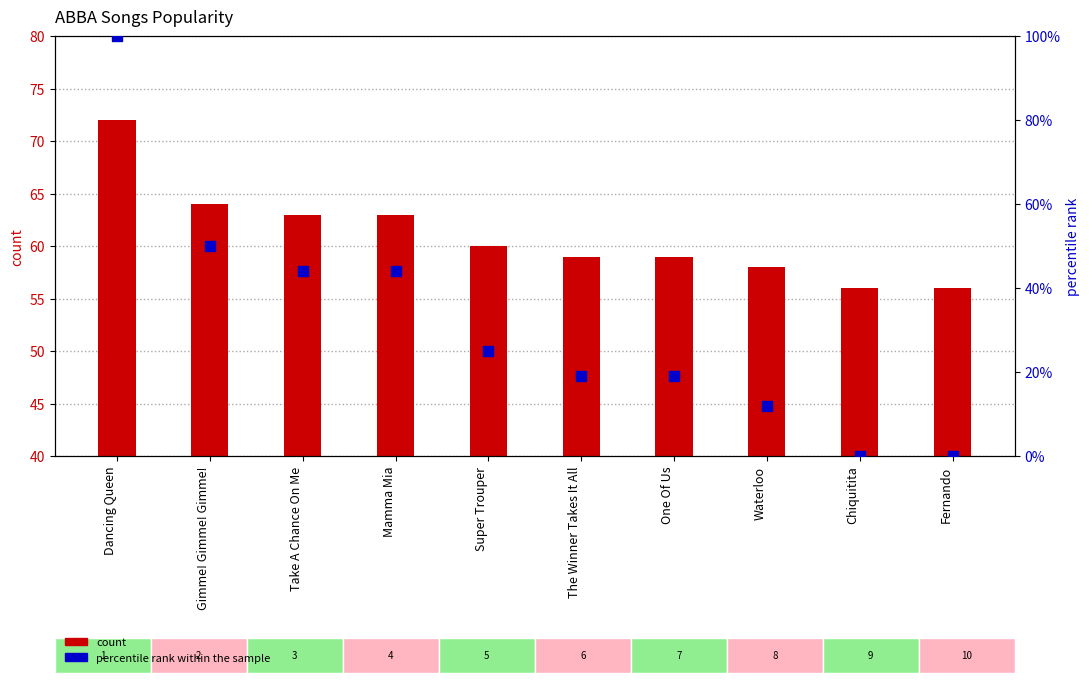

At how many categories does at least one series exceed 41?

10